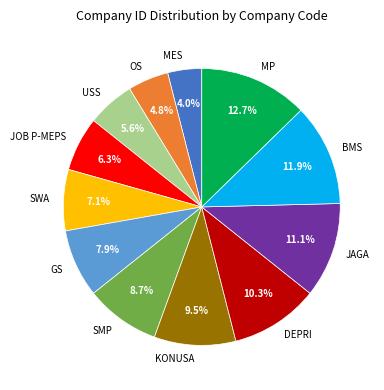

How many slices are in this pie chart?

12